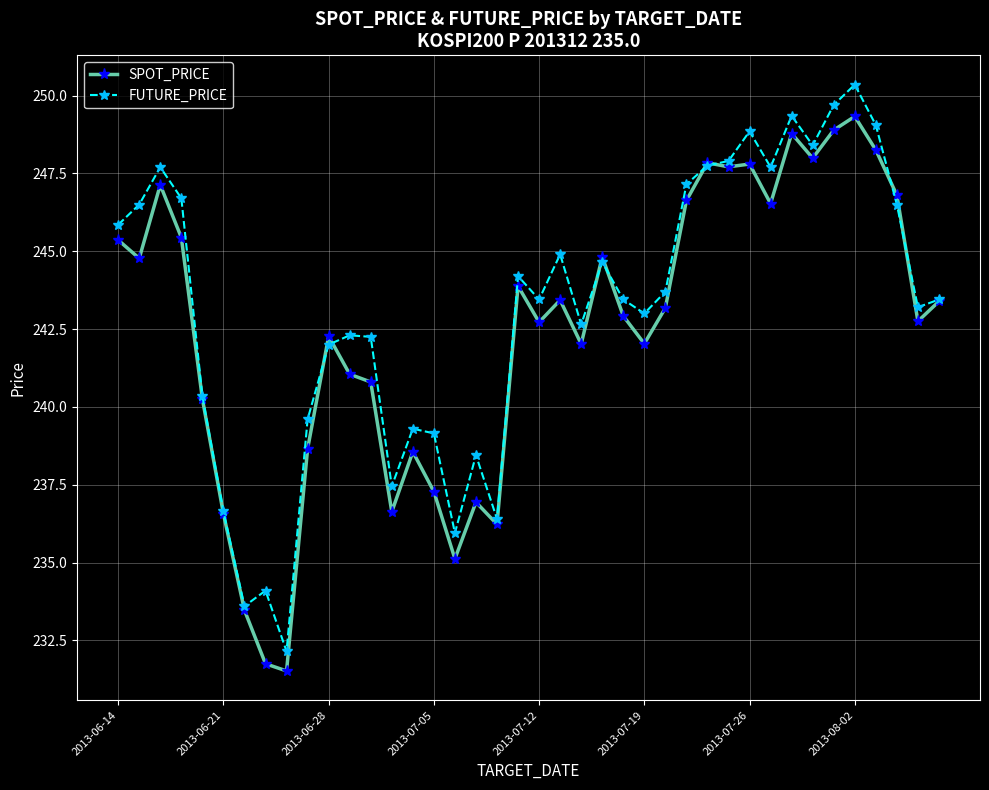

Rank the series by their maximum value, from lowest to highest.

SPOT_PRICE, FUTURE_PRICE